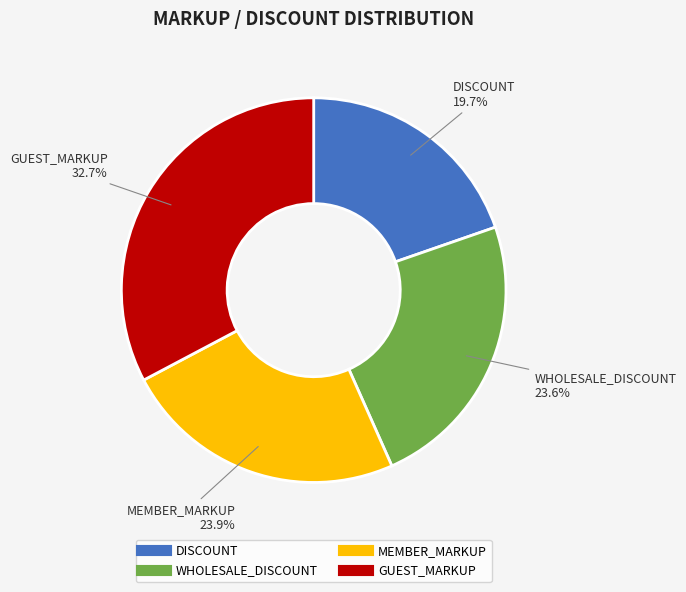

Between DISCOUNT and MEMBER_MARKUP, which is larger?

MEMBER_MARKUP